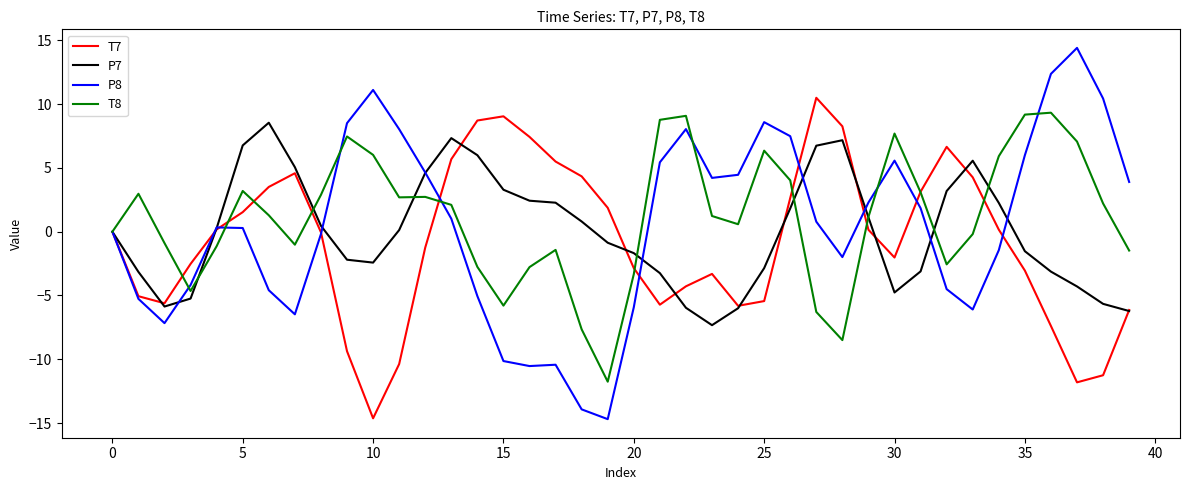

Does the chart have visible grid lines?

No